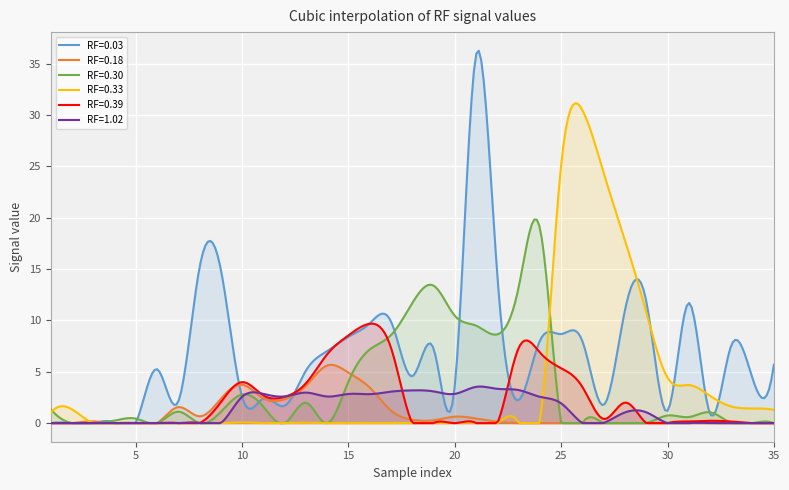

List the labels in order of RF=0.03 value, largest first.

21, 8, 9, 22, 29, 31, 28, 17, 16, 25, 15, 24, 26, 33, 19, 14, 35, 6, 13, 18, 34, 20, 10, 11, 23, 7, 27, 12, 30, 32, 1, 2, 3, 4, 5